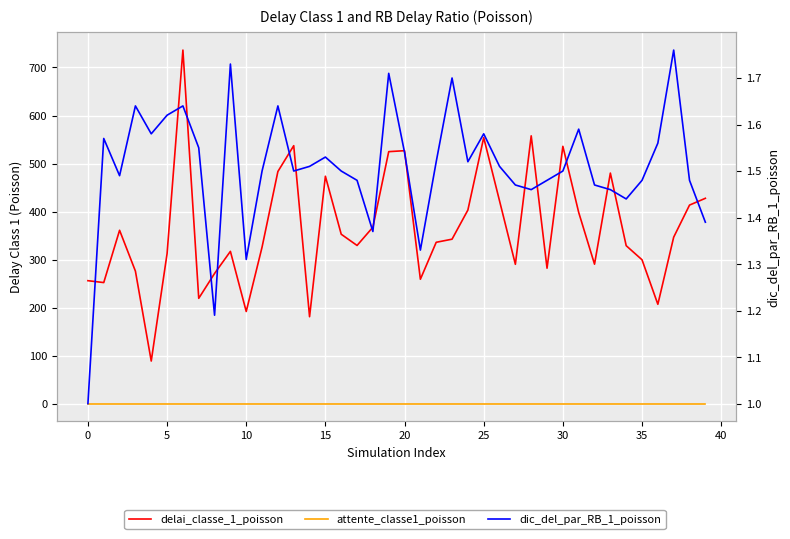

True or false: dic_del_par_RB_1_poisson and delai_classe_1_poisson cross at least once.

False